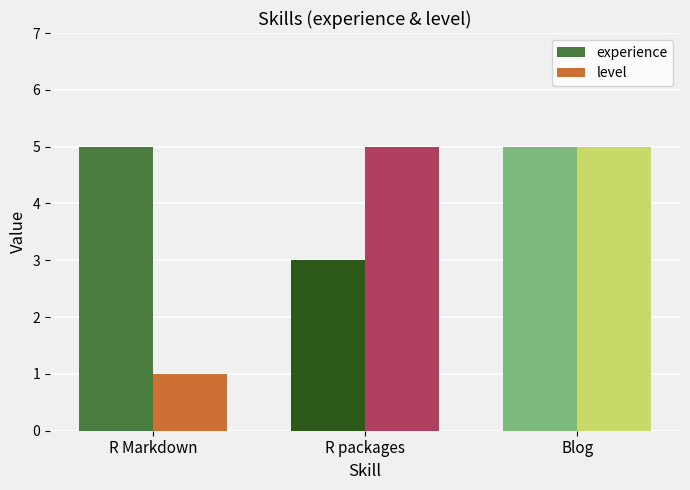

What is the label of the 3rd bar from the left?

Blog